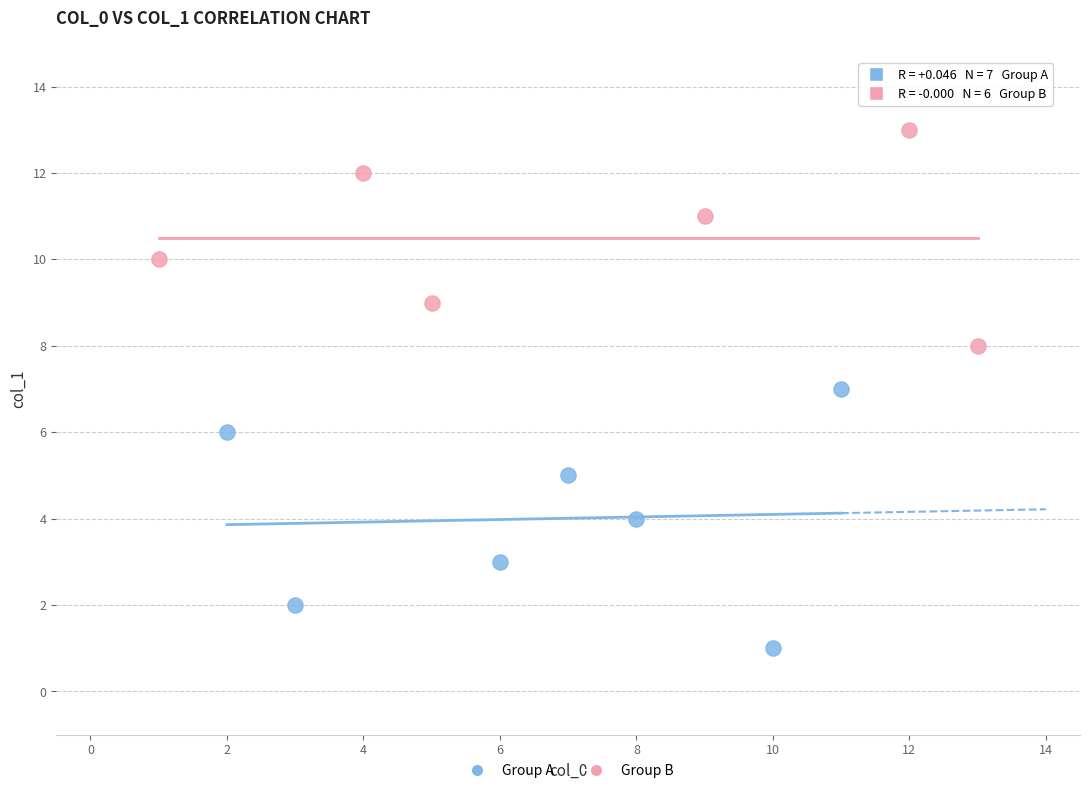

Which series reaches the maximum Y coordinate?

Group B